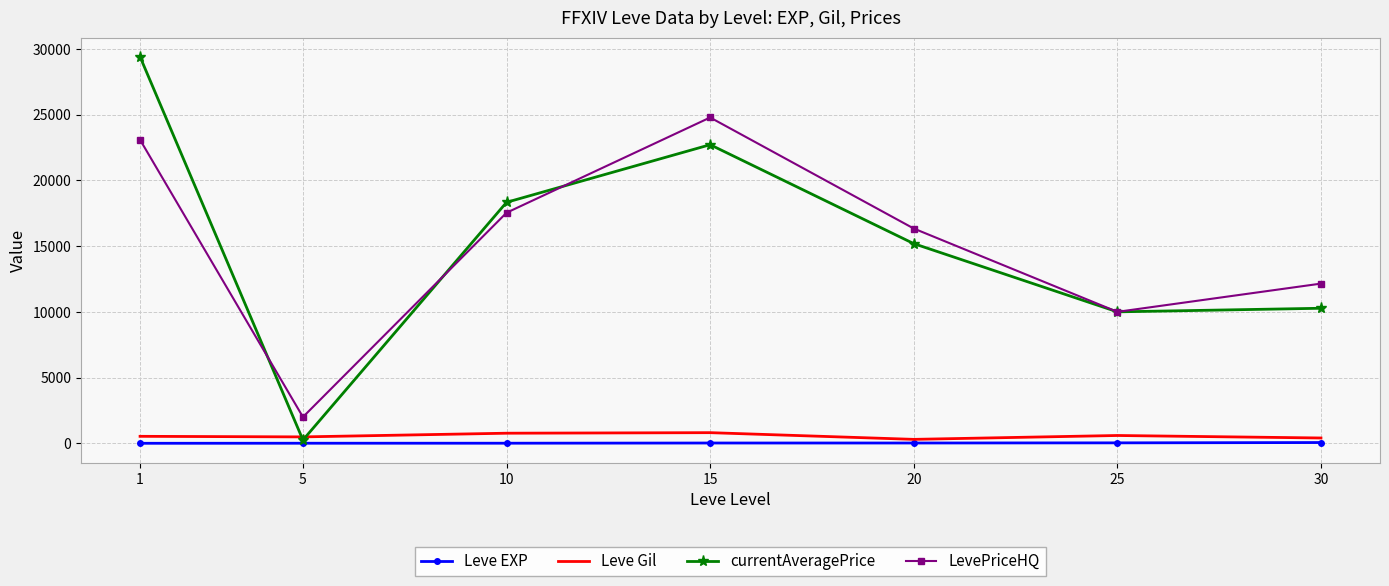

Is the value of LevePriceHQ at 30 greater than the value of currentAveragePrice at 15?

No